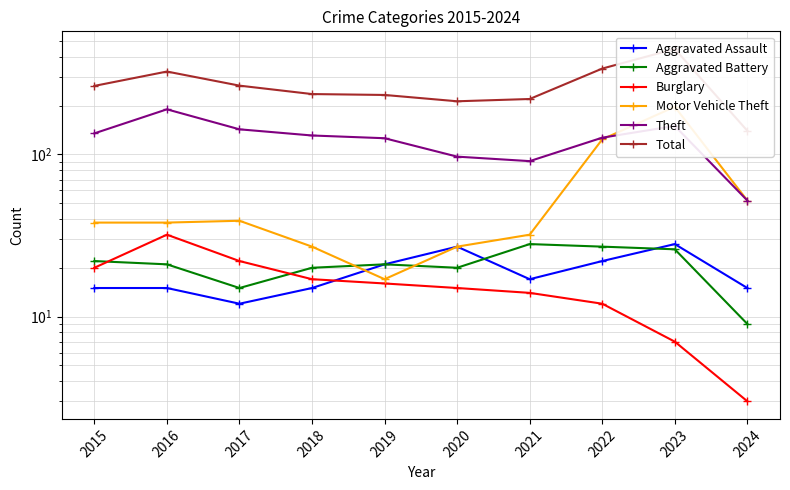

Rank the series by their maximum value, from lowest to highest.

Aggravated Assault, Aggravated Battery, Burglary, Theft, Motor Vehicle Theft, Total